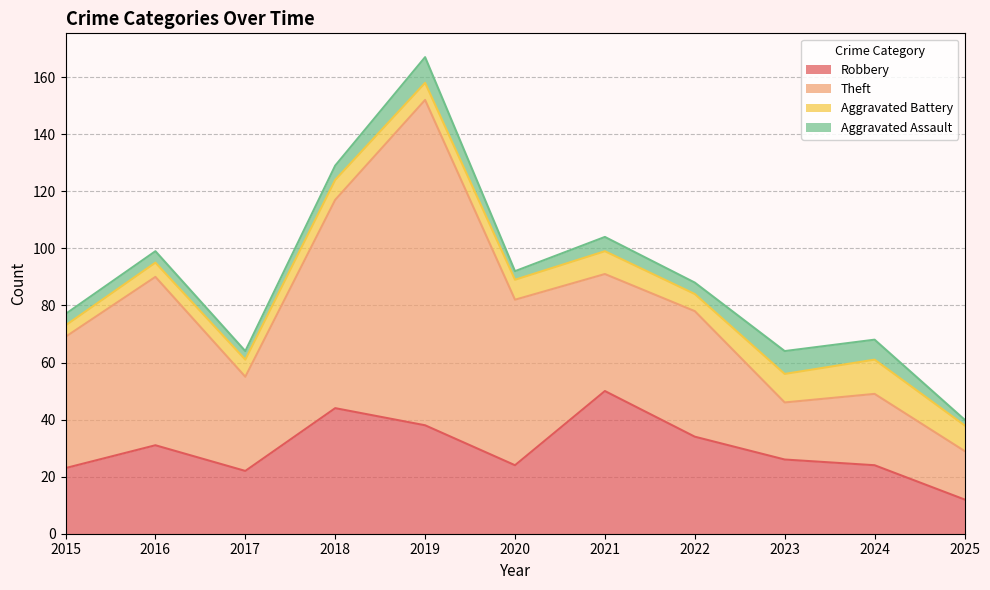

Where is the first local minimum for Aggravated Assault?

2017